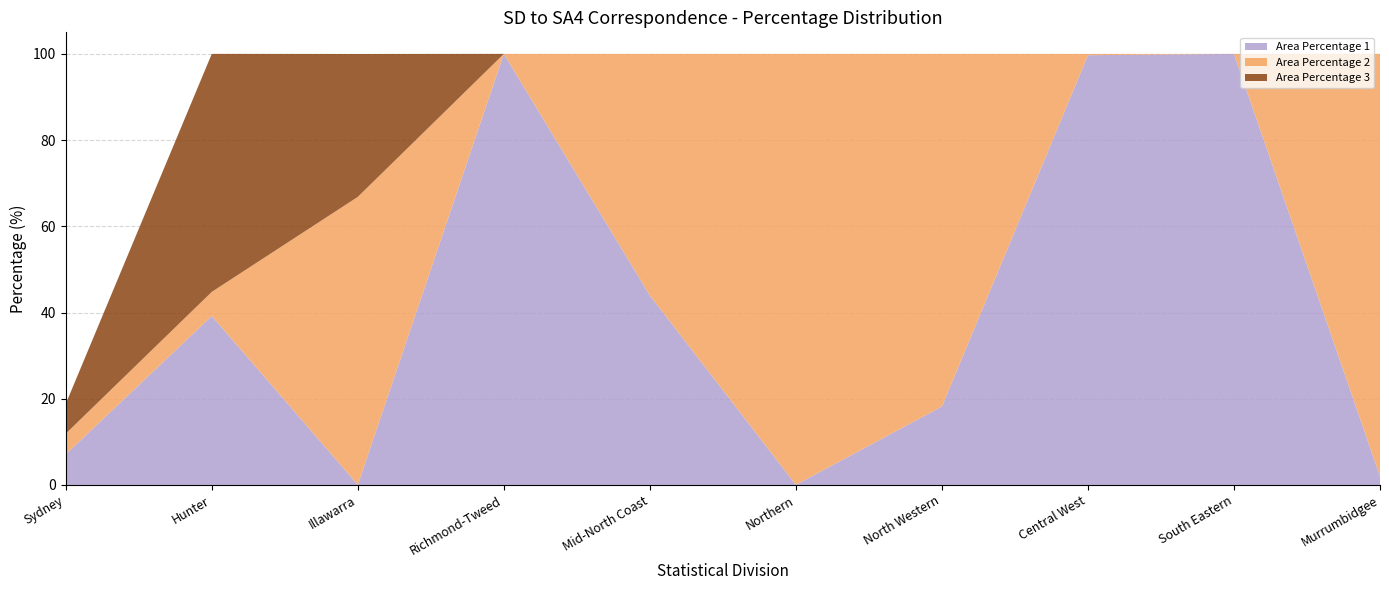

Reading left to right, transcribe all the data shown in this chart.

Area Percentage 1: 7.1	39.2	0.0	100.0	44.0	0.0	18.2	99.7	100.0	2.0
Area Percentage 2: 4.8	5.6	66.8	0.0	56.0	100.0	81.8	0.3	0.0	98.0
Area Percentage 3: 6.9	55.2	33.2	0.0	0.0	0.0	0.0	0.0	0.0	0.0